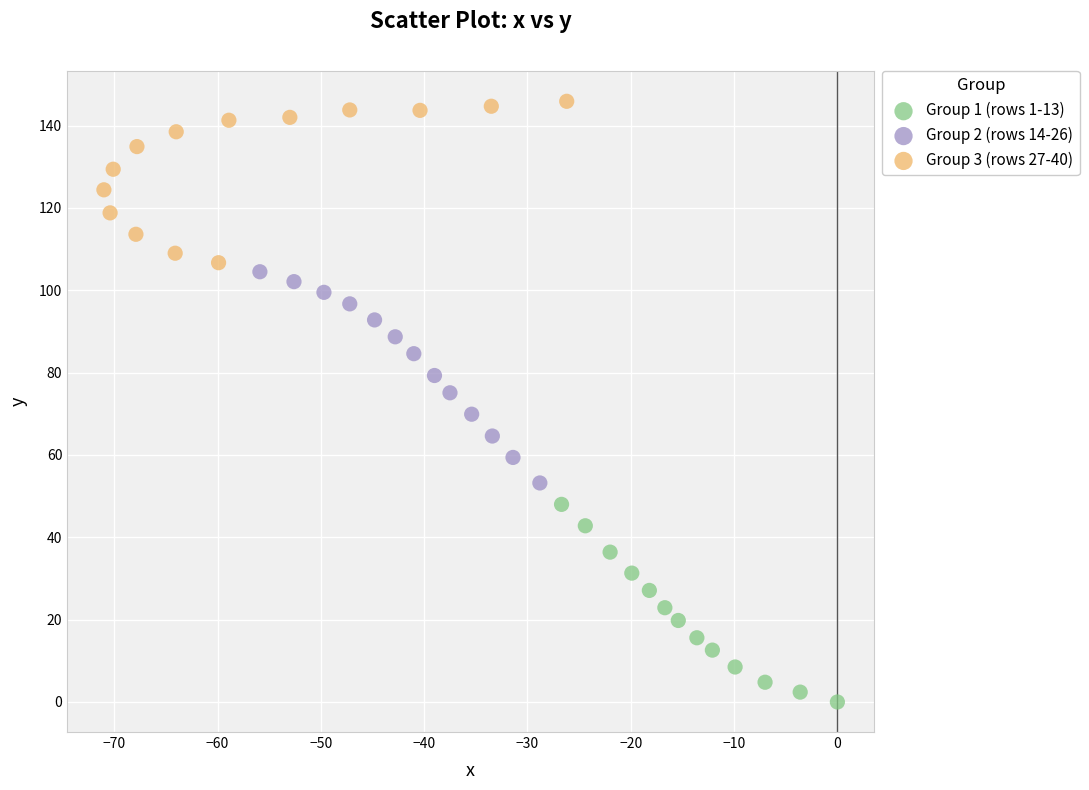

Which series reaches the minimum Y coordinate?

Group 1 (rows 1-13)